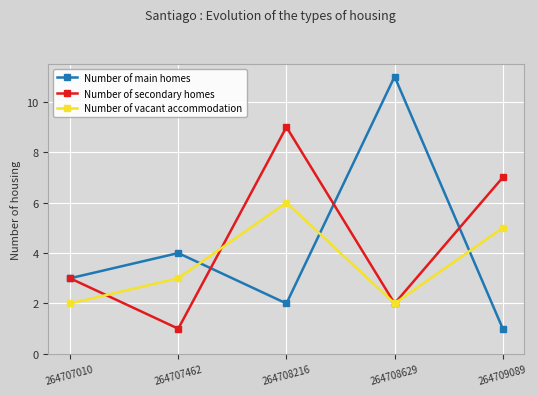

Count the number of data series in this chart.

3